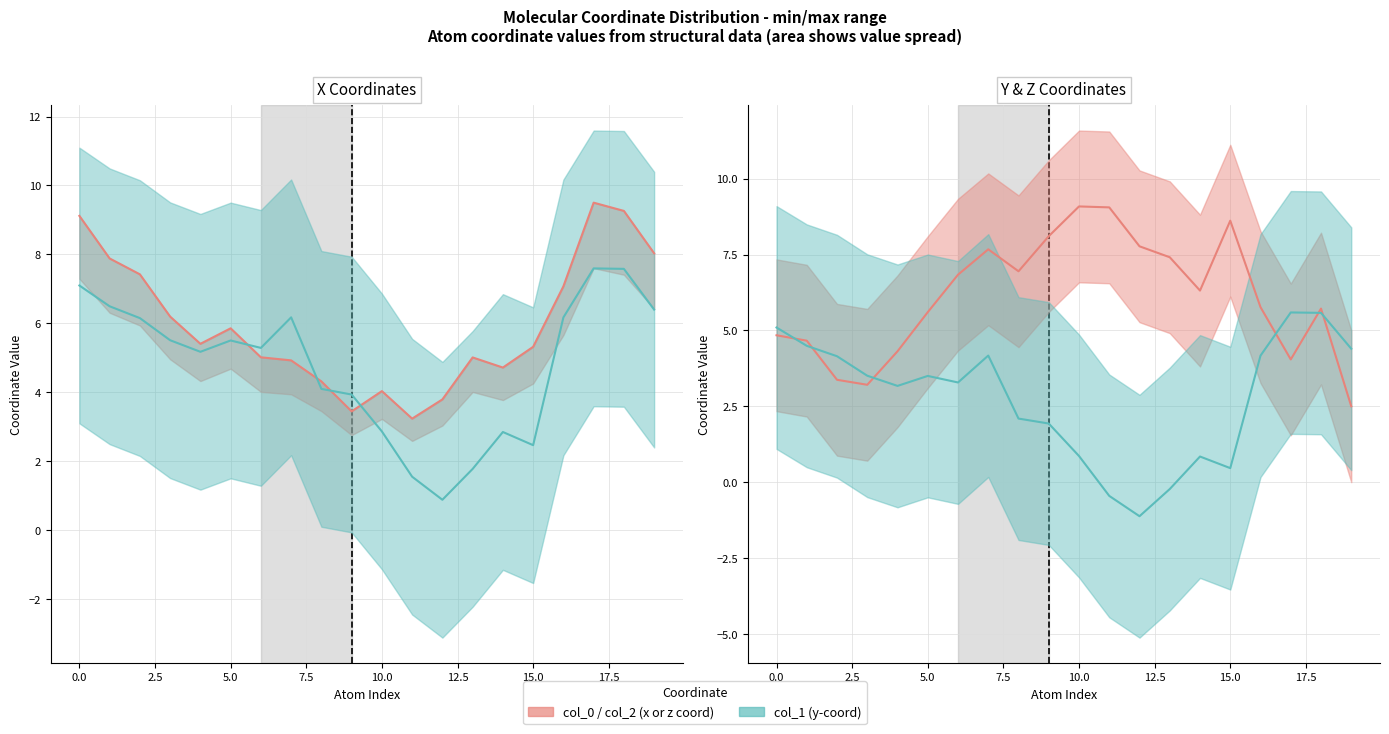

What are all the series names shown in the legend?

col_0, col_1, col_2